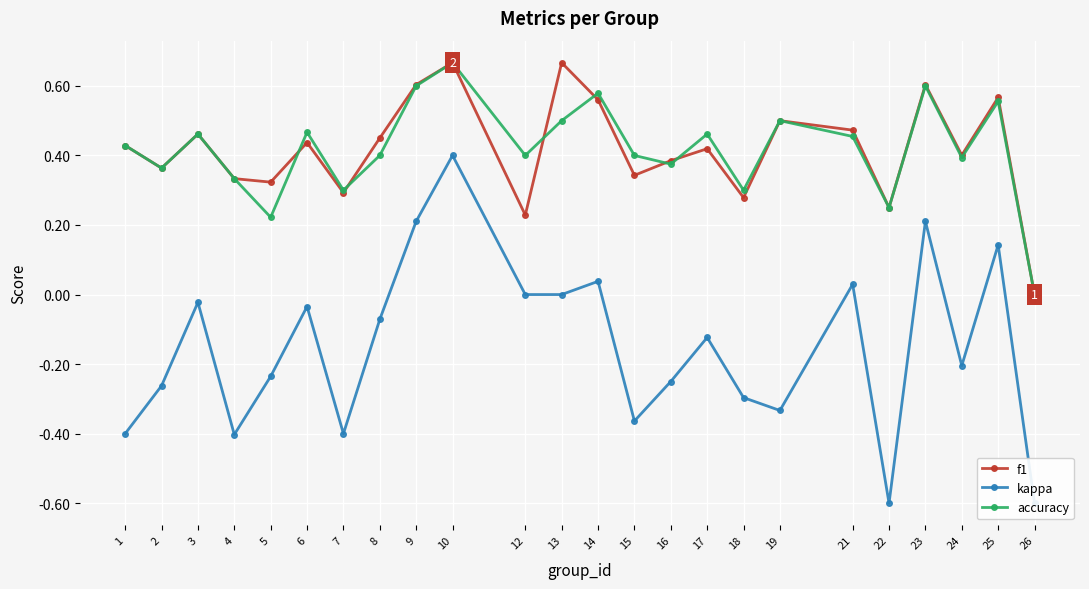

True or false: kappa and accuracy intersect in this chart.

False